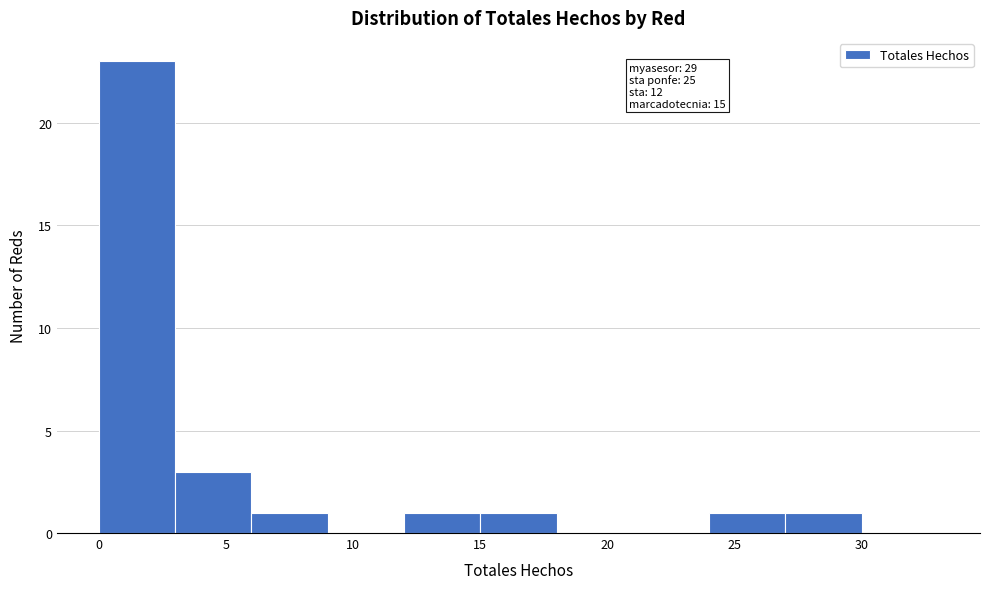

Over which range of the x-axis is the bar tallest?

0 to 3